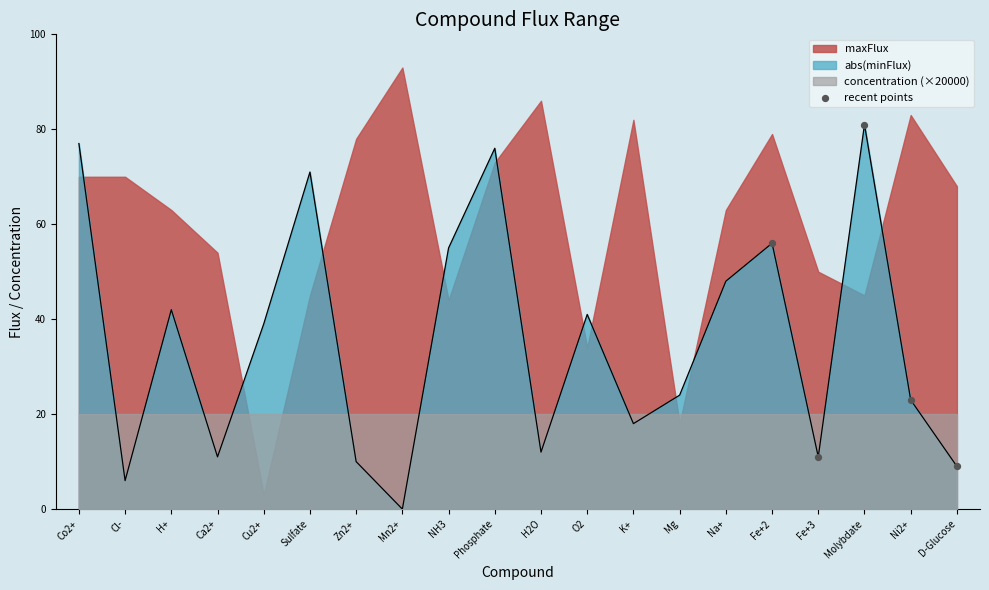

At which label does abs(minFlux) reach its minimum?

Mn2+